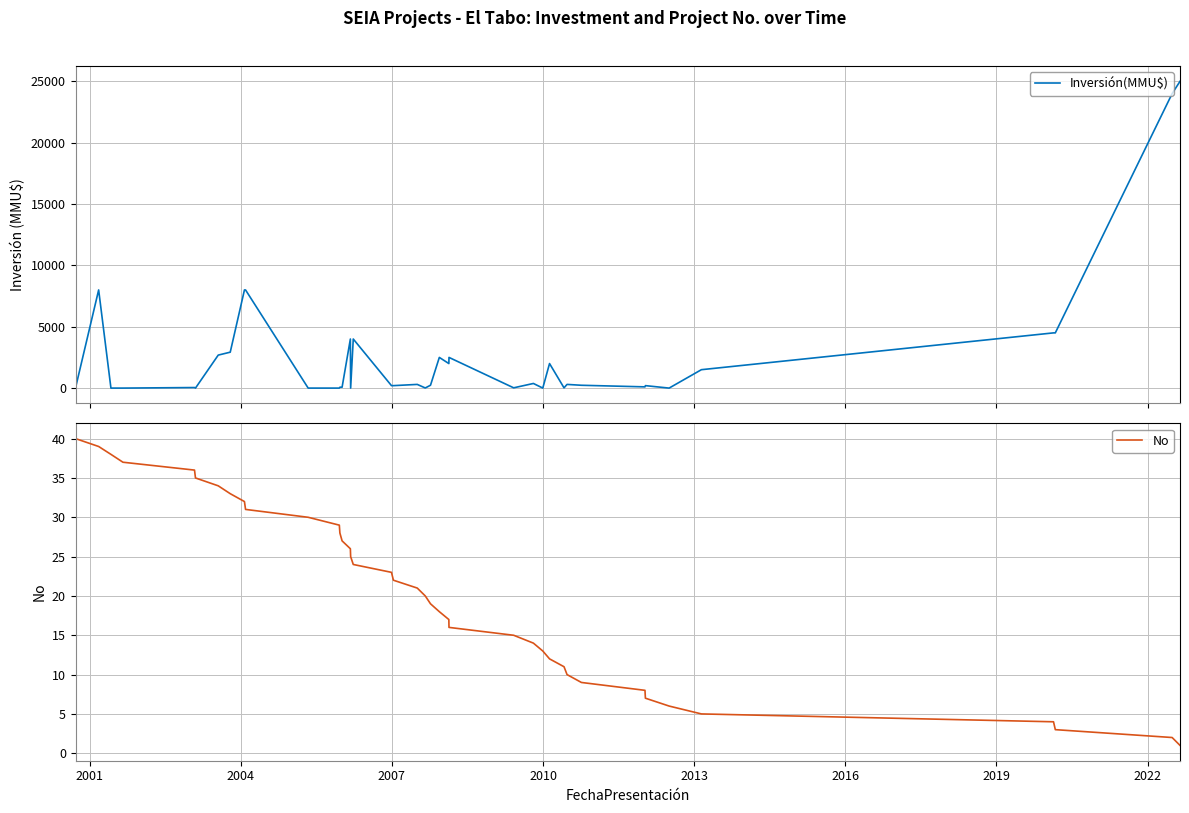

True or false: No has more than 2 interior local peaks.

False